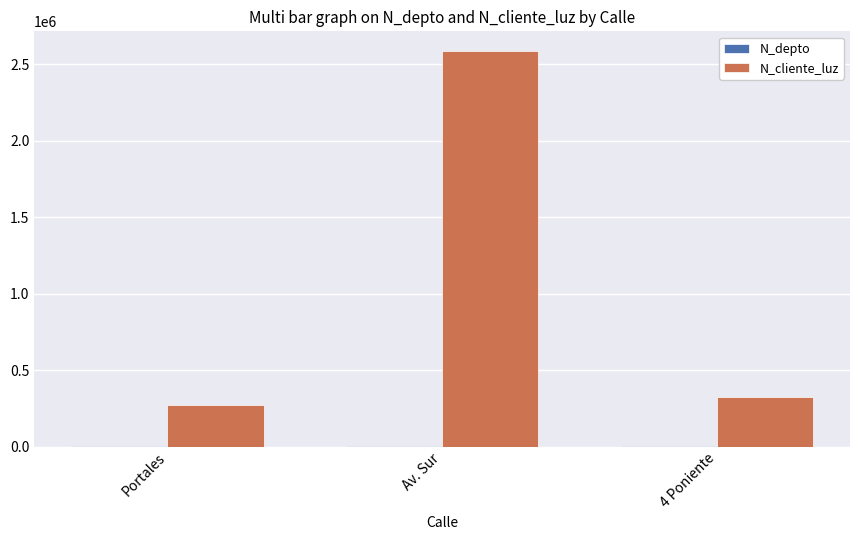

Which series has the largest total across all categories?

N_cliente_luz